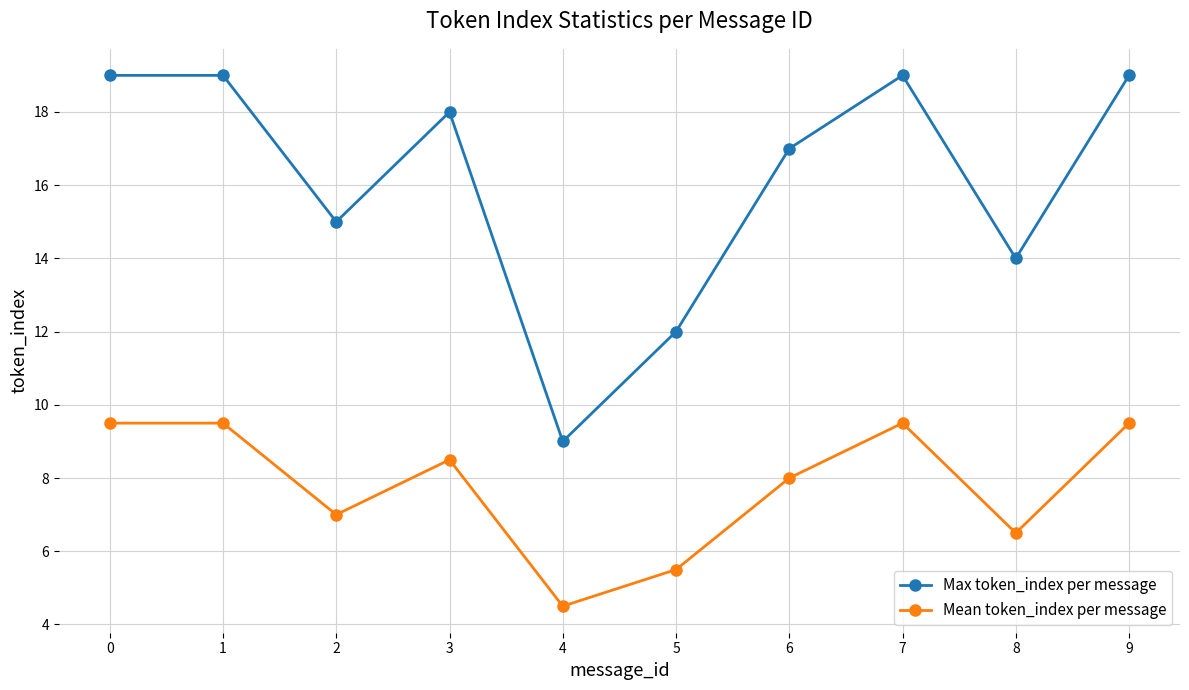

What is the sum of the Mean token_index per message values at 1 and 8?

16.0